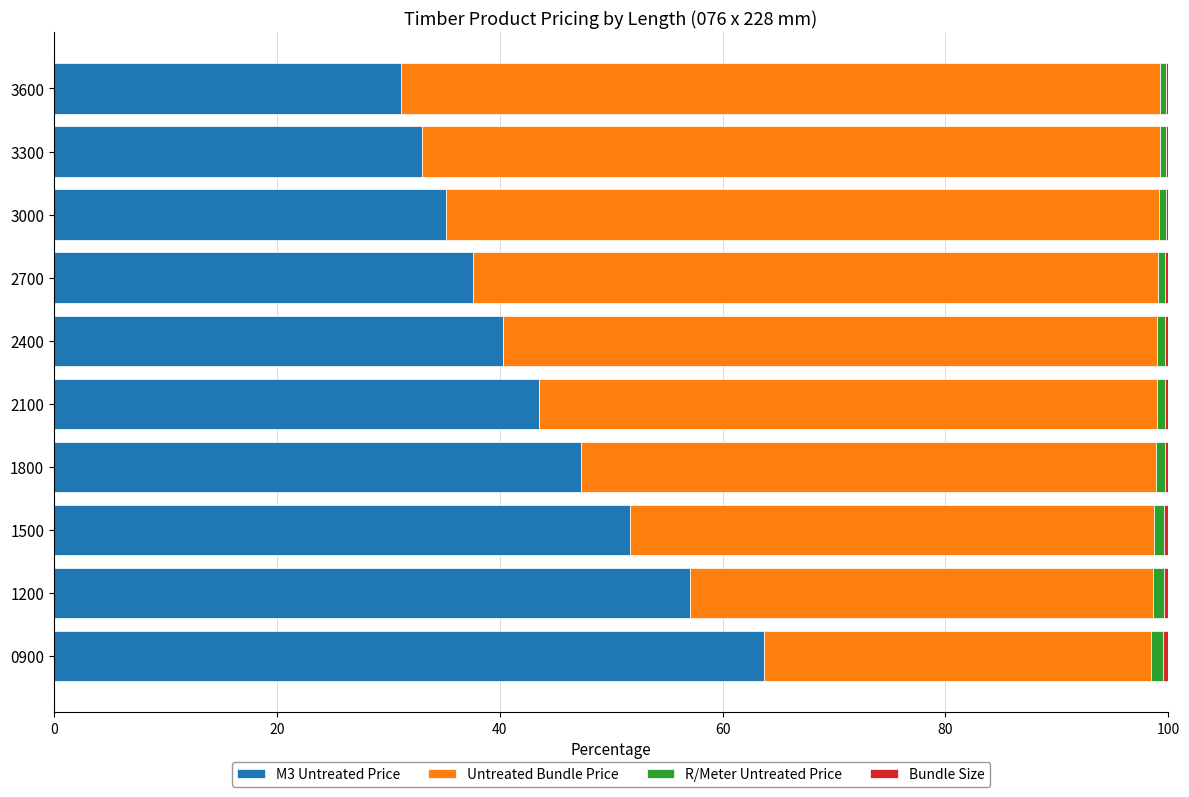

How many distinct data groups are displayed?

4